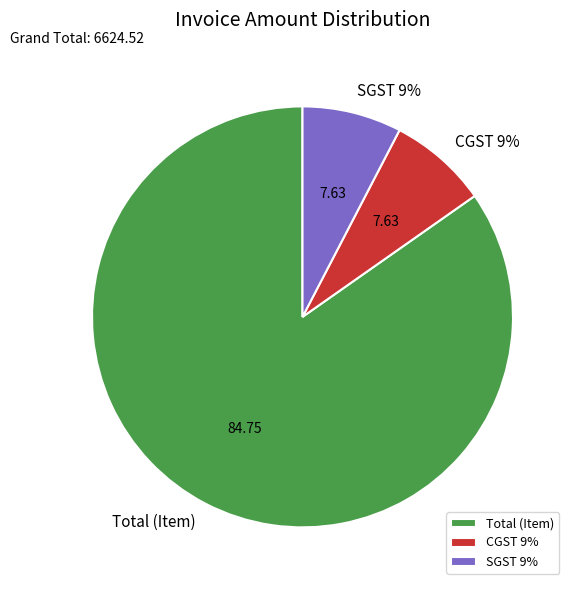

Rank the categories by value from highest to lowest.

Total (Item), CGST 9%, SGST 9%